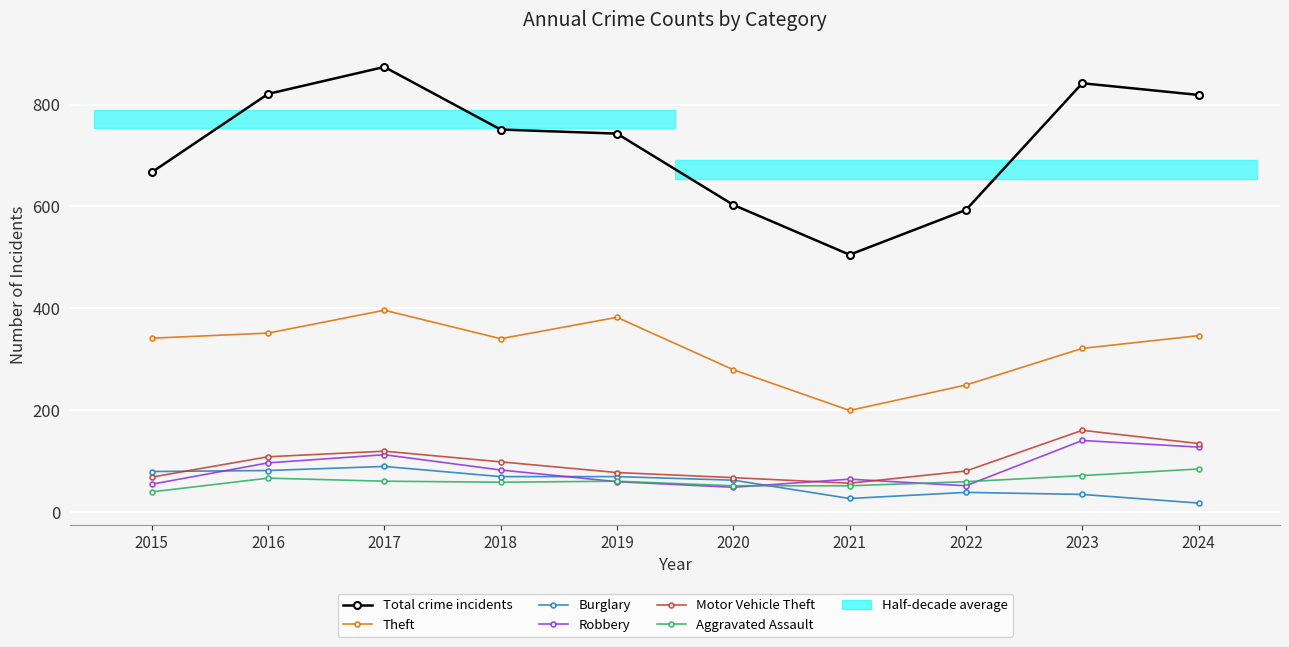

What is the difference between the Aggravated Assault values at 2024 and 2016?

18